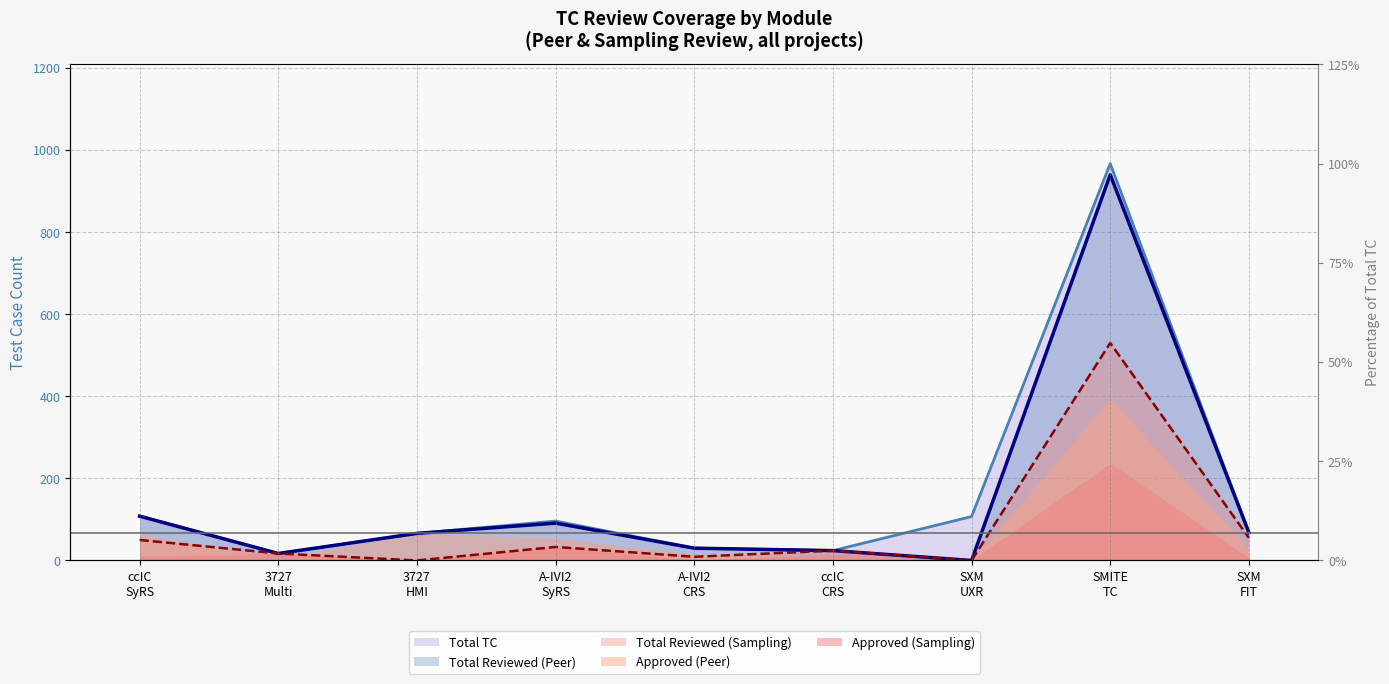

Reading right to left, extract all data points from this chart.

Total TC: 68	967	107	24	30	96	66	17	108
Total Reviewed (Peer): 68	940	0	24	30	91	66	17	108
Total Reviewed (Sampling): 55	530	0	24	9	33	0	17	50